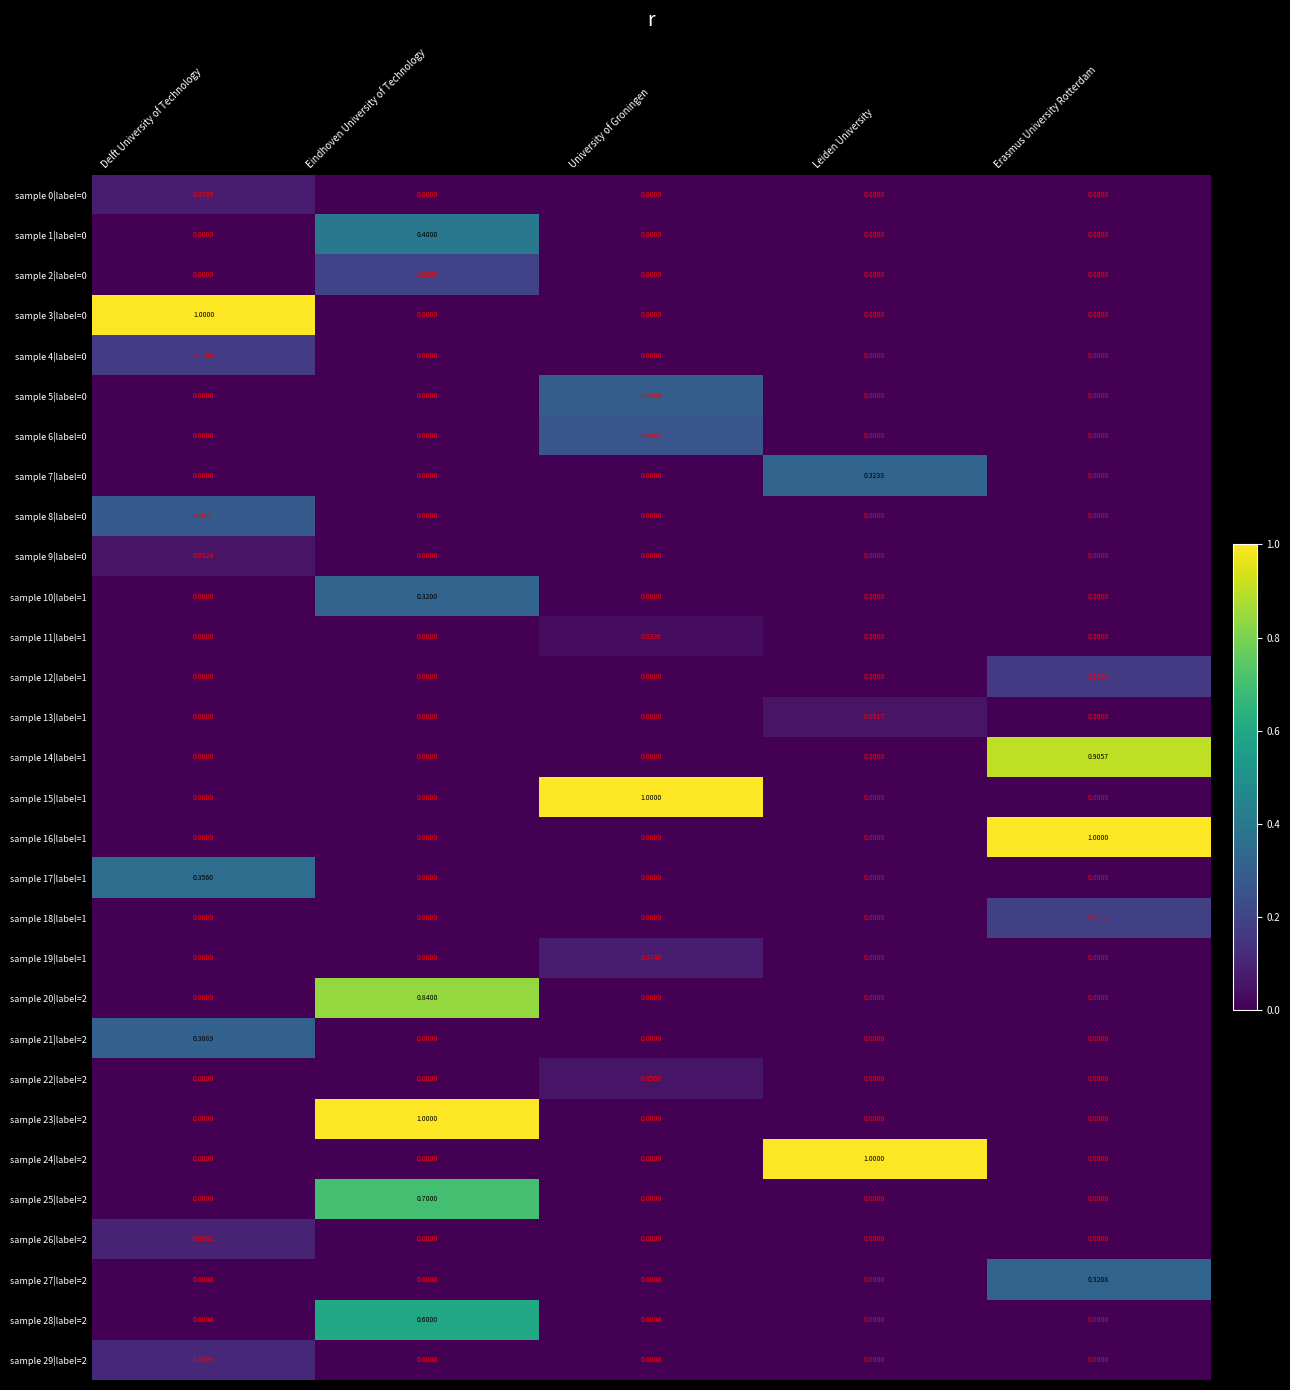

Rank the series at Eindhoven University of Technology from lowest to highest value.

sample 0|label=0, sample 3|label=0, sample 4|label=0, sample 5|label=0, sample 6|label=0, sample 7|label=0, sample 8|label=0, sample 9|label=0, sample 11|label=1, sample 12|label=1, sample 13|label=1, sample 14|label=1, sample 15|label=1, sample 16|label=1, sample 17|label=1, sample 18|label=1, sample 19|label=1, sample 21|label=2, sample 22|label=2, sample 24|label=2, sample 26|label=2, sample 27|label=2, sample 29|label=2, sample 2|label=0, sample 10|label=1, sample 1|label=0, sample 28|label=2, sample 25|label=2, sample 20|label=2, sample 23|label=2